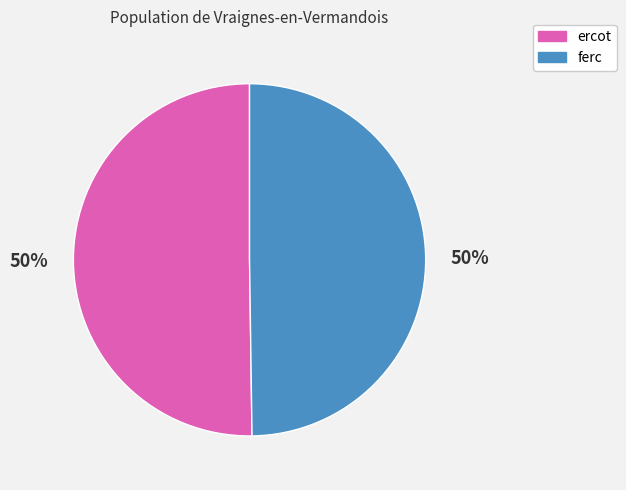

Count the number of slices in the pie.

2